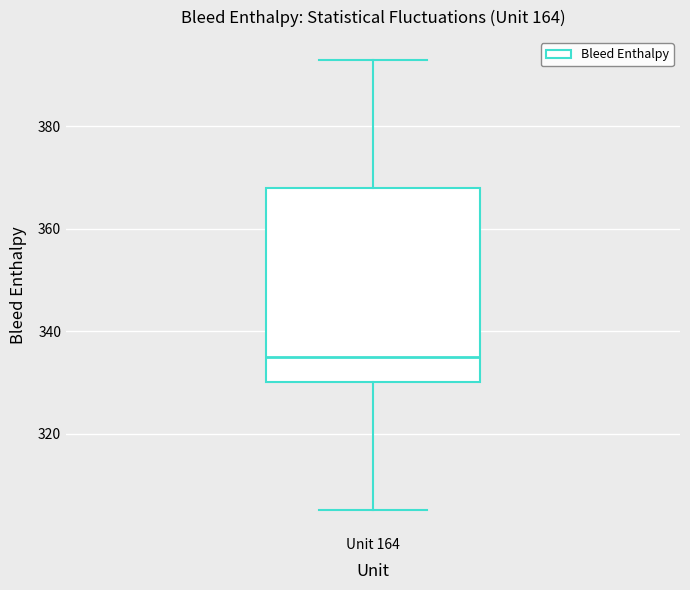

Transcribe this box plot: give where the median line is, the range the box spans, and where the two whiskers end, as read against the y-axis. The values are not printed on the chart, so give them approximately, as read against the axis.

median 336, box 330 to 368, whiskers 306 to 394